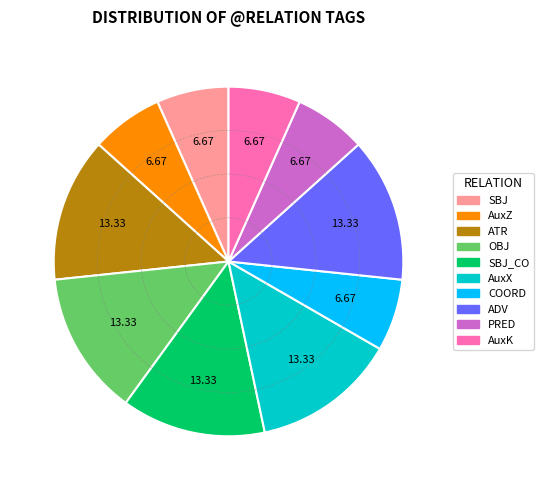

True or false: OBJ accounts for 13% of the total.

True